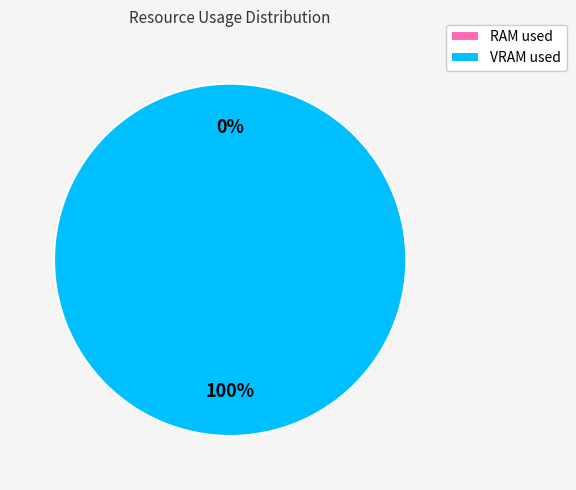

To the nearest percent, what is the difference between the largest and smallest slice percentages?

100%